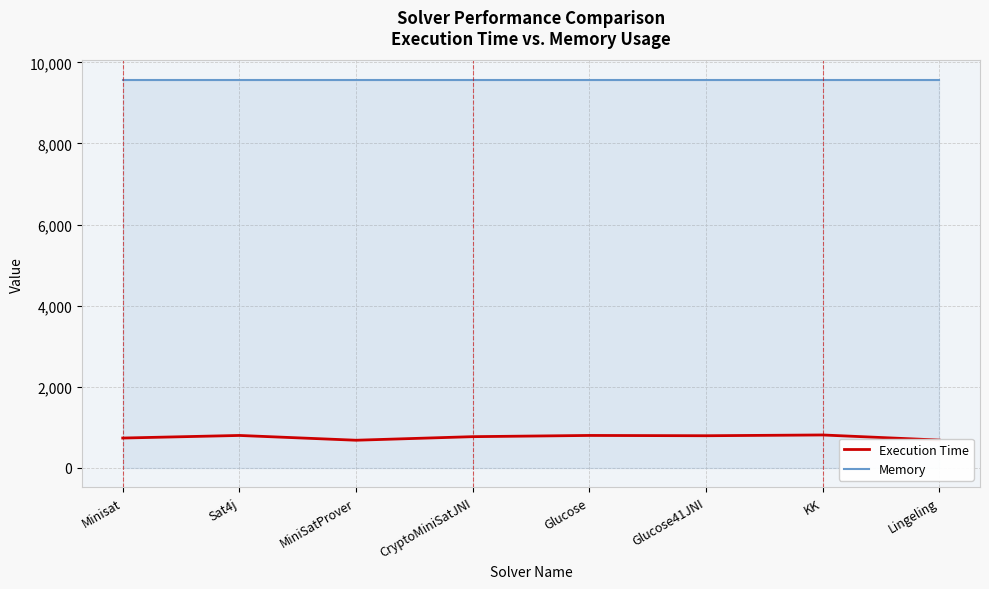

What is the total value across all series at CryptoMiniSatJNI?

10336